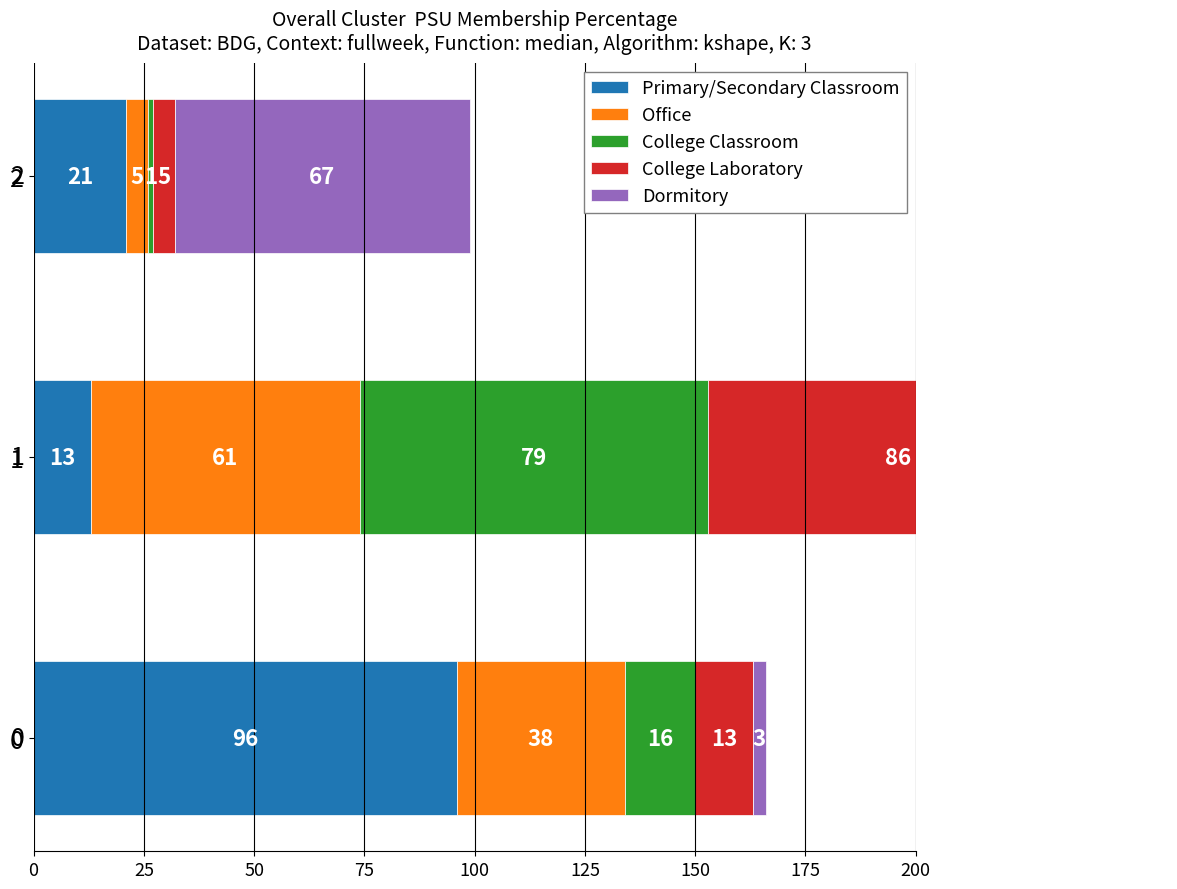

How many Dormitory values are between 3 and 67?

3